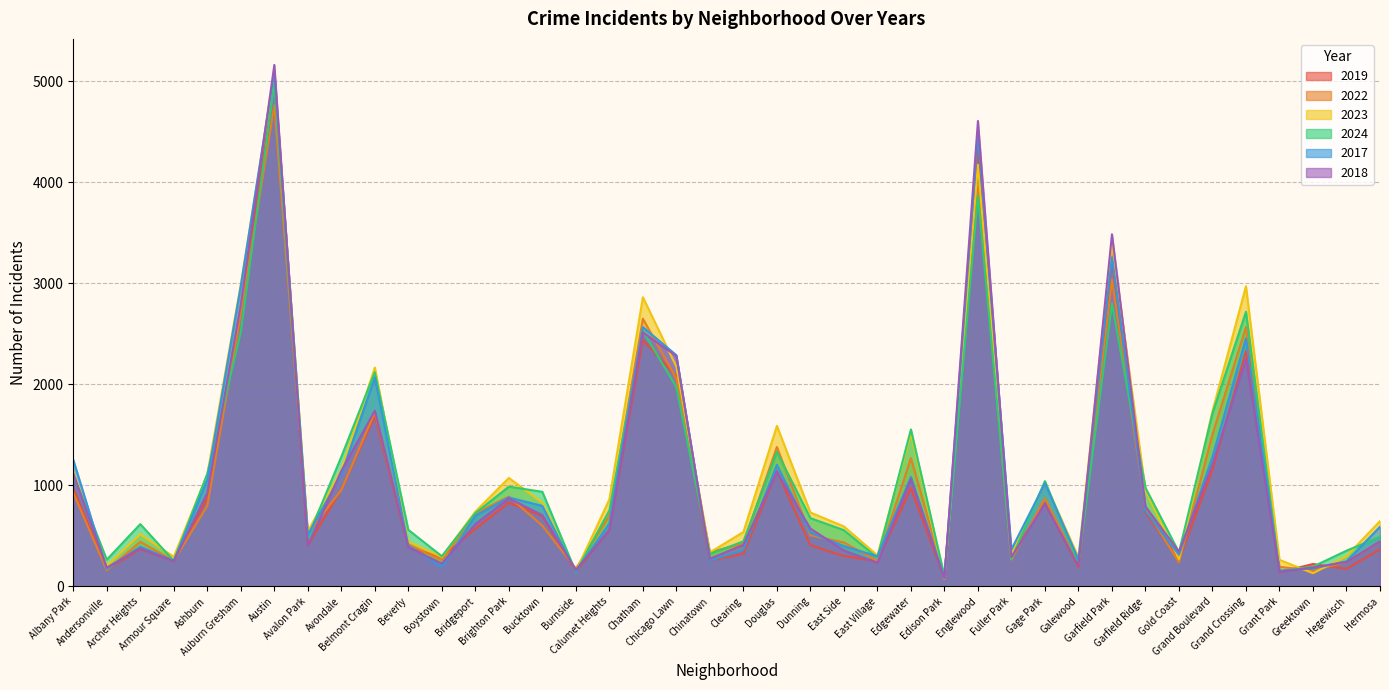

What are all the series names shown in the legend?

2019, 2022, 2023, 2024, 2017, 2018